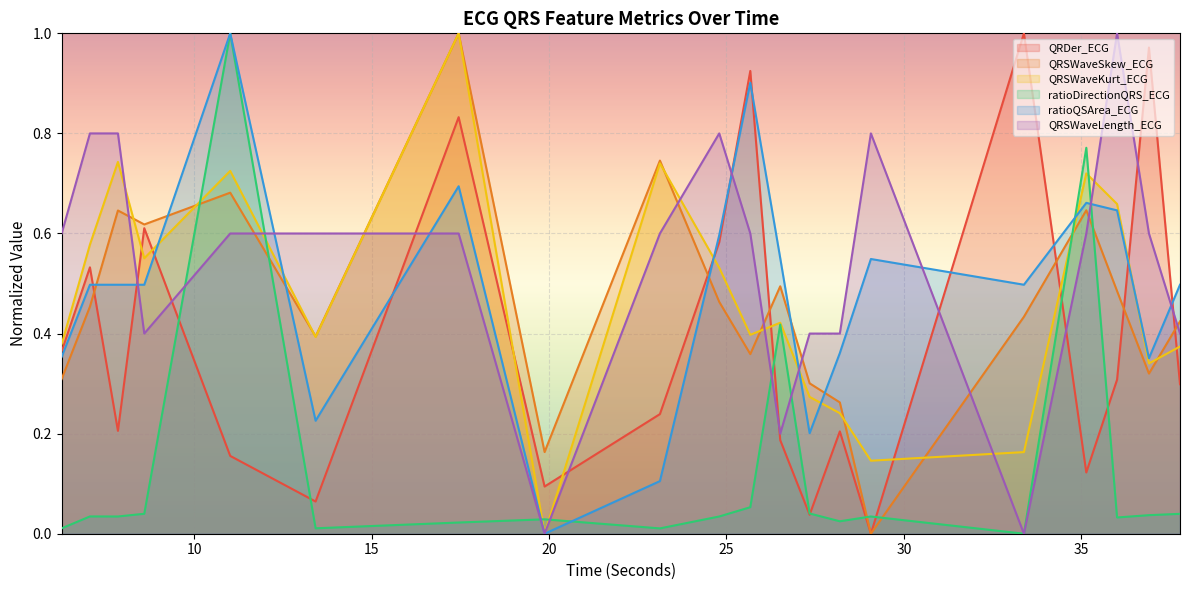

Is it true that ratioQSArea_ECG equals 0.7 at 11.015625?

False